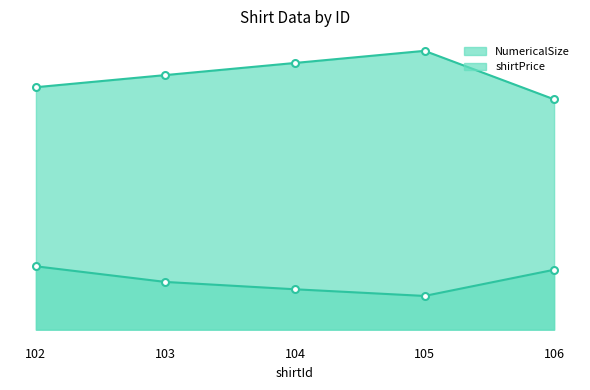

True or false: NumericalSize and shirtPrice intersect in this chart.

False